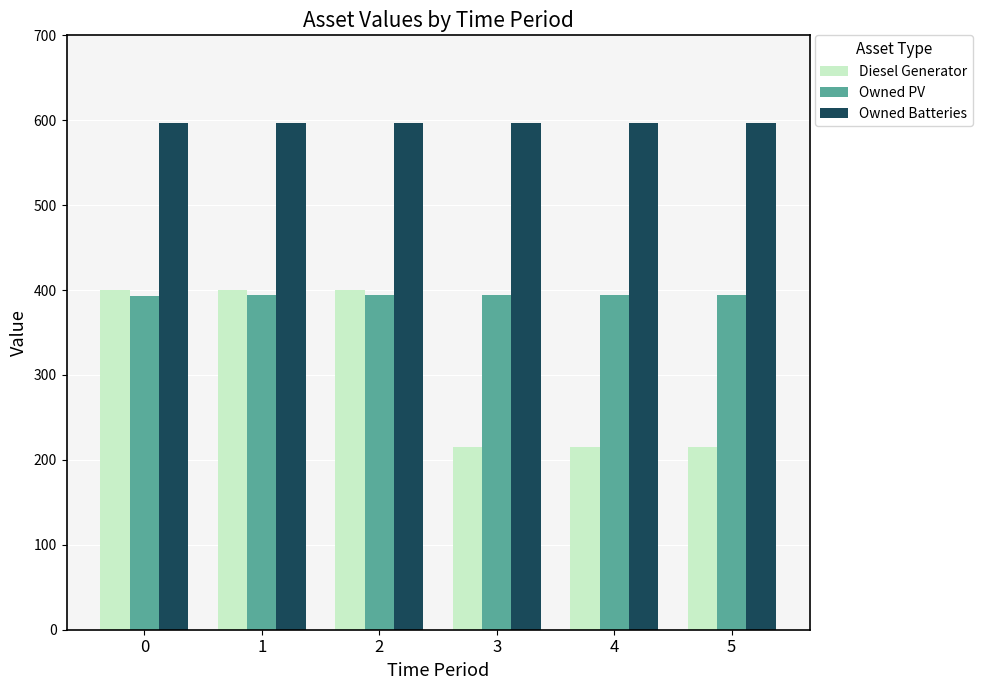

What is the lowest value of the Owned Batteries series?

597